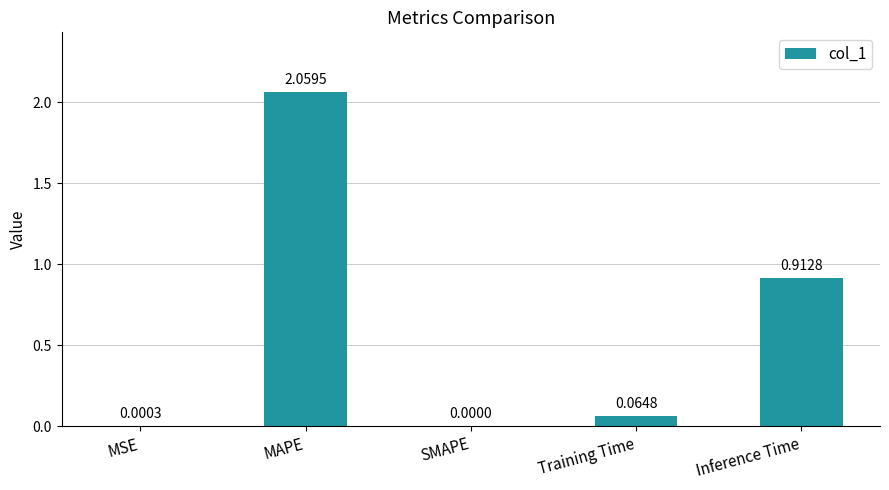

Are the bars horizontal?

No